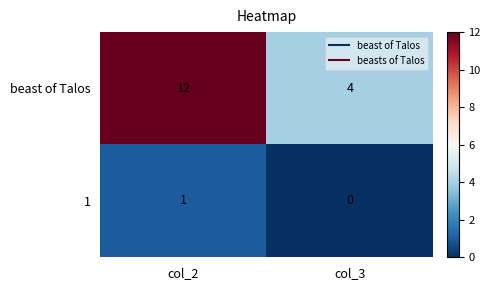

Rank the series by their maximum value, from highest to lowest.

beast of Talos, 1